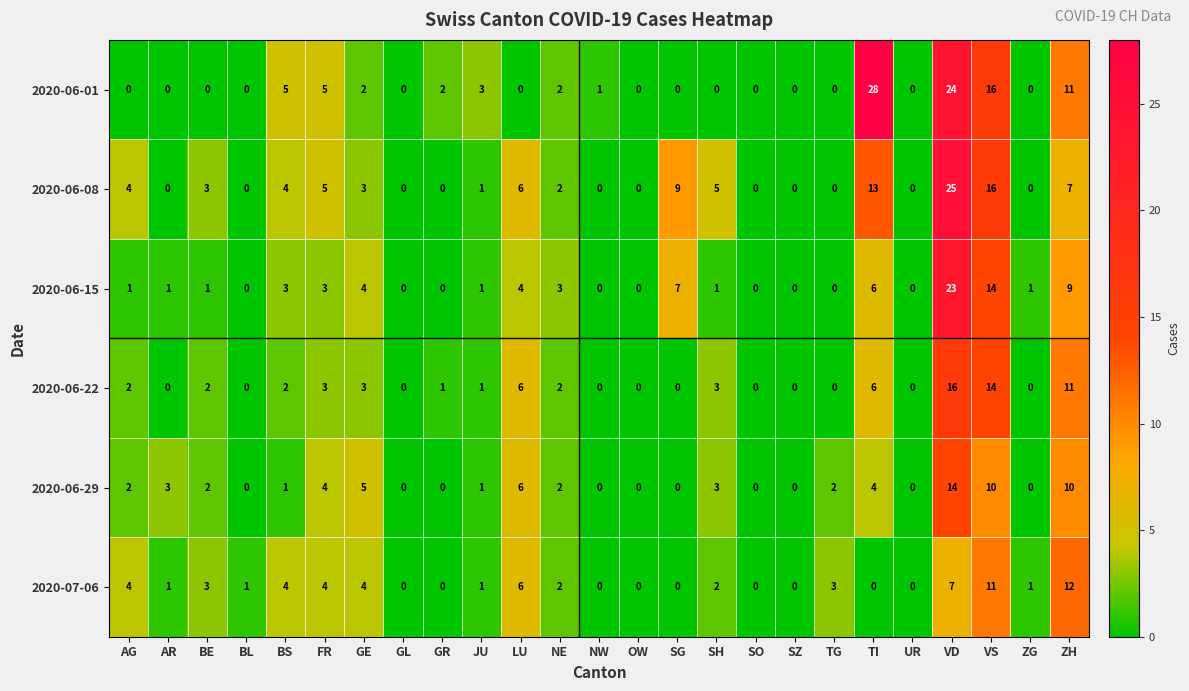

The 2020-06-15 series shows -8 at GL. True or false?

False